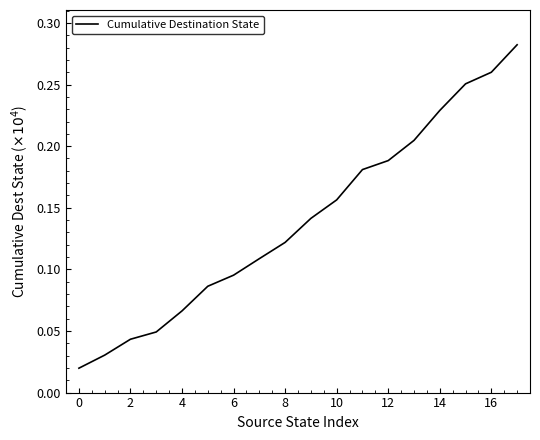

The value at 2 is 0.1. True or false?

False